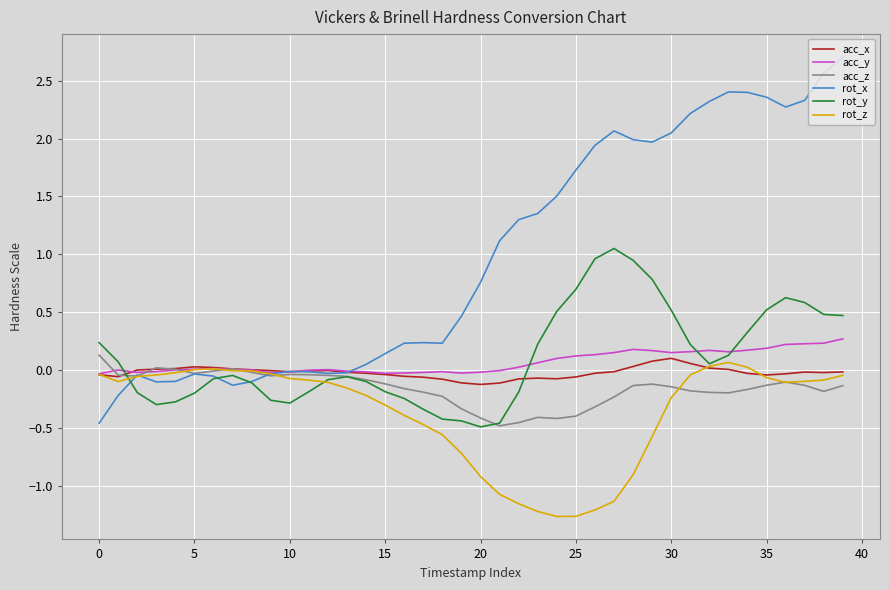

Which series has the widest spread of values?

rot_x